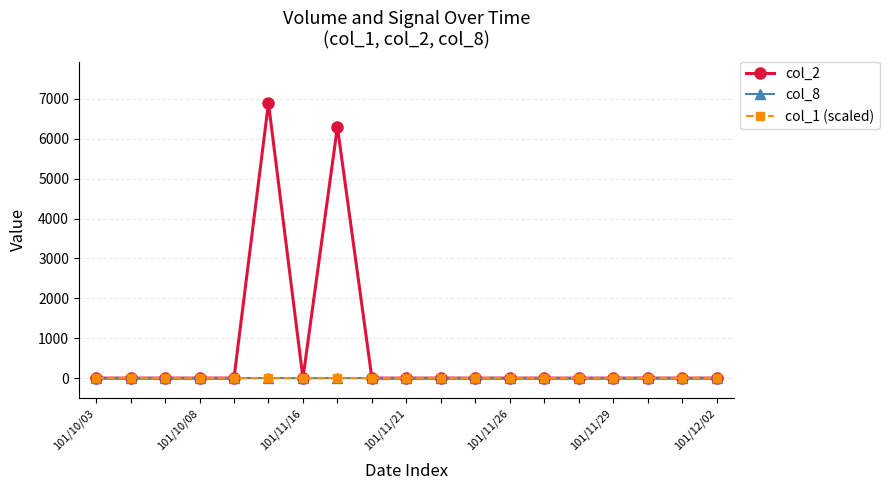

True or false: col_8 and col_2 intersect in this chart.

False